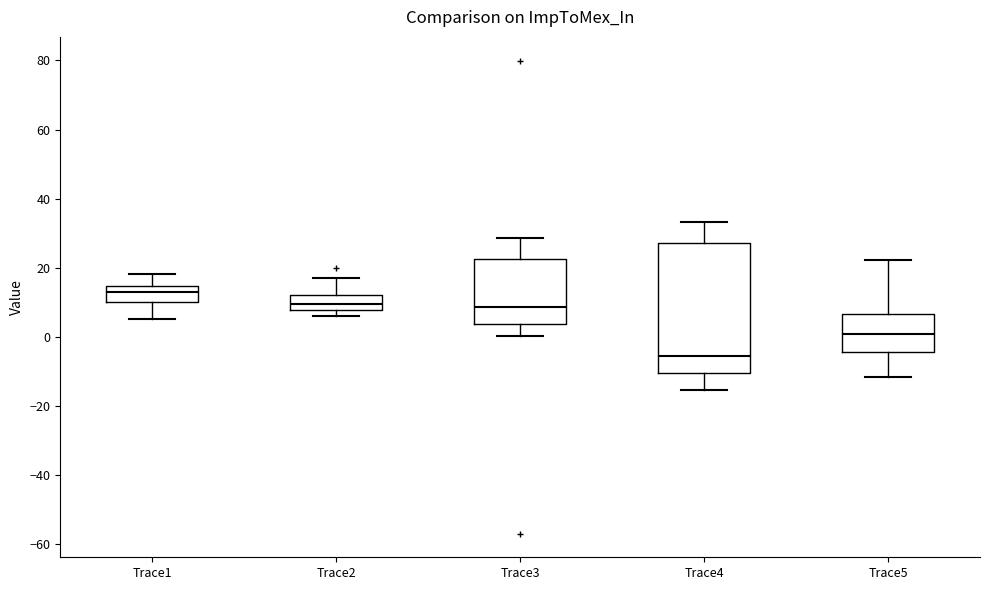

Reading left to right, read every box against the y-axis: the position of its median line, the range the box covers, and the ends of its whiskers. The values are not printed on the chart, so give them approximately, as read against the axis.

Trace1: median 12, box 10 to 14, whiskers 6 to 18
Trace2: median 10, box 8 to 12, whiskers 6 to 18
Trace3: median 8, box 4 to 22, whiskers 0 to 28
Trace4: median -6, box -10 to 28, whiskers -16 to 34
Trace5: median 0, box -4 to 6, whiskers -12 to 22